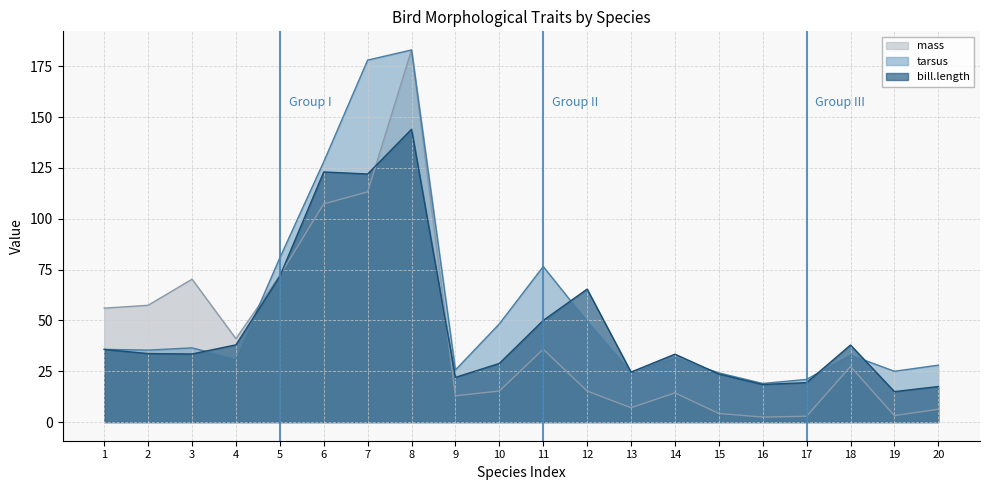

Which series has the widest spread of values?

mass